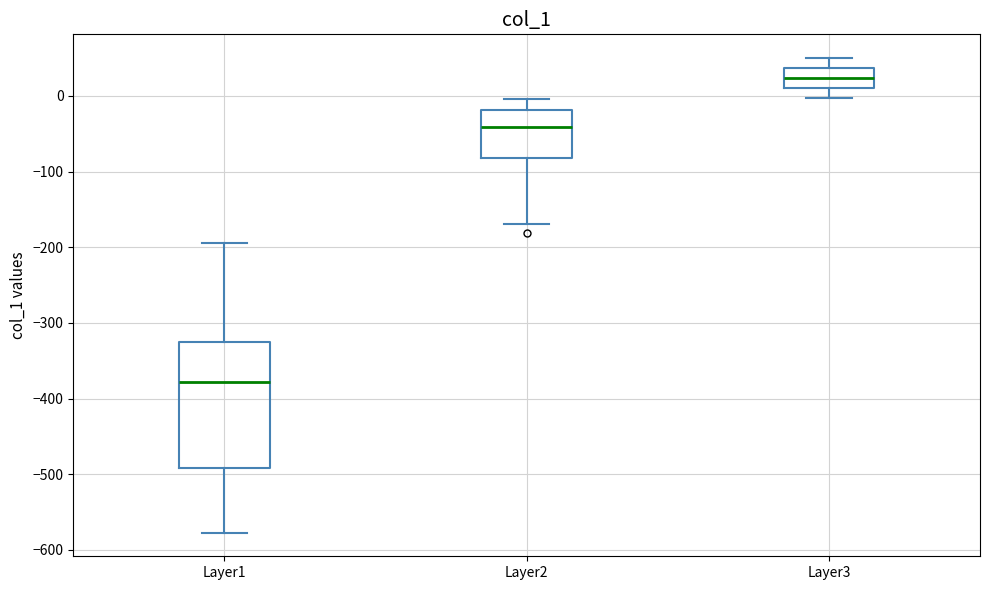

Which box has the lowest median line?

Layer1